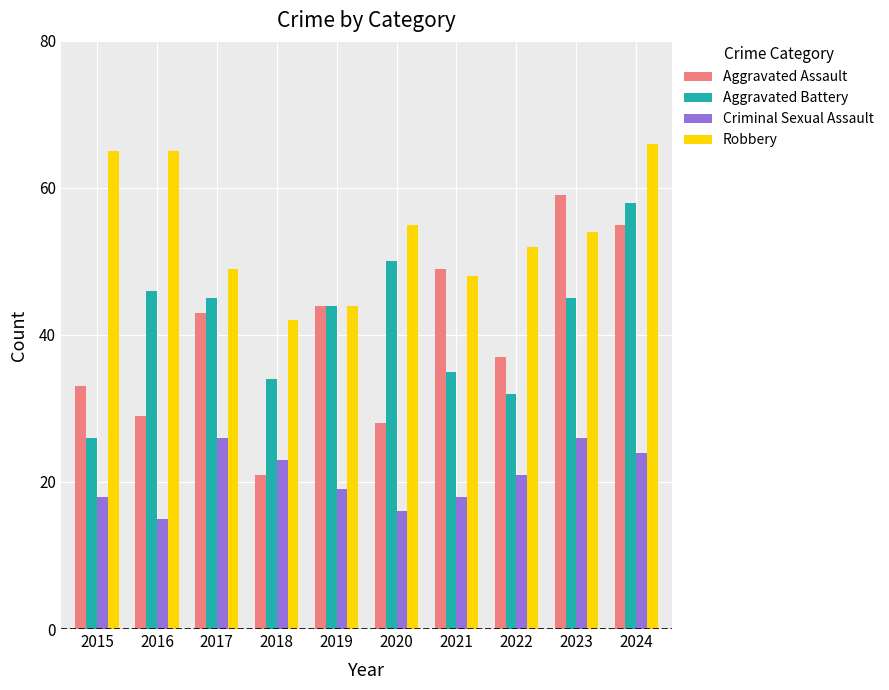

Is it true that Criminal Sexual Assault equals 15 at 2016?

True